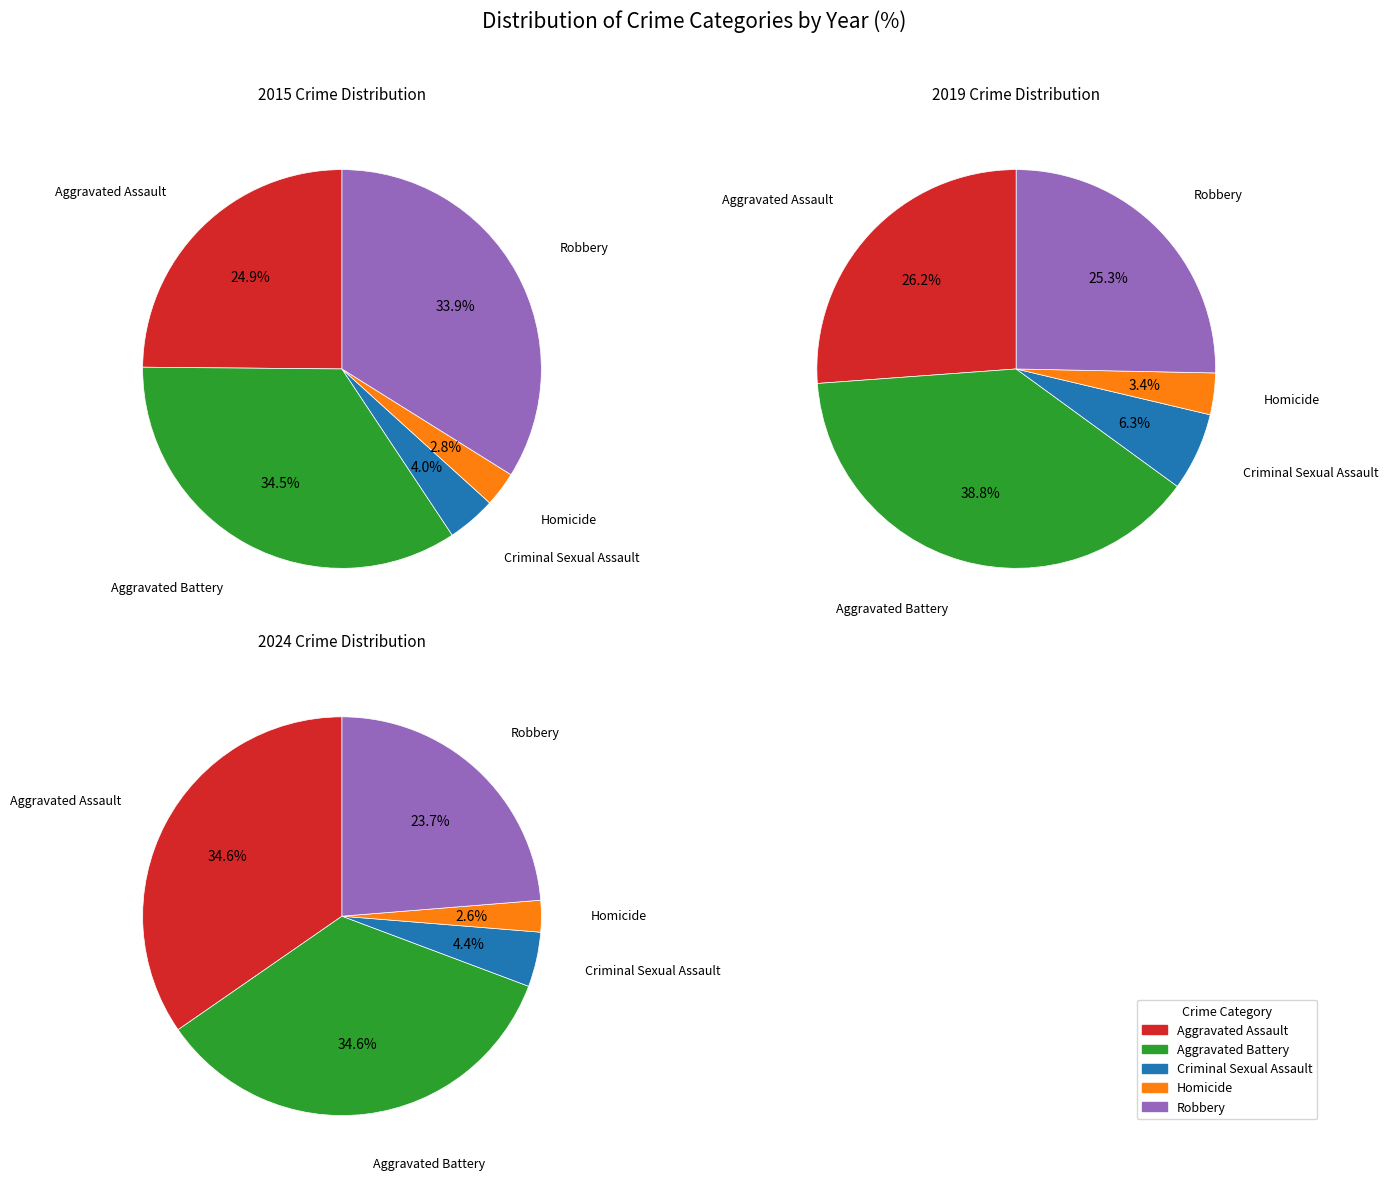

Combined, do 7 and 4 account for over 50%?

No